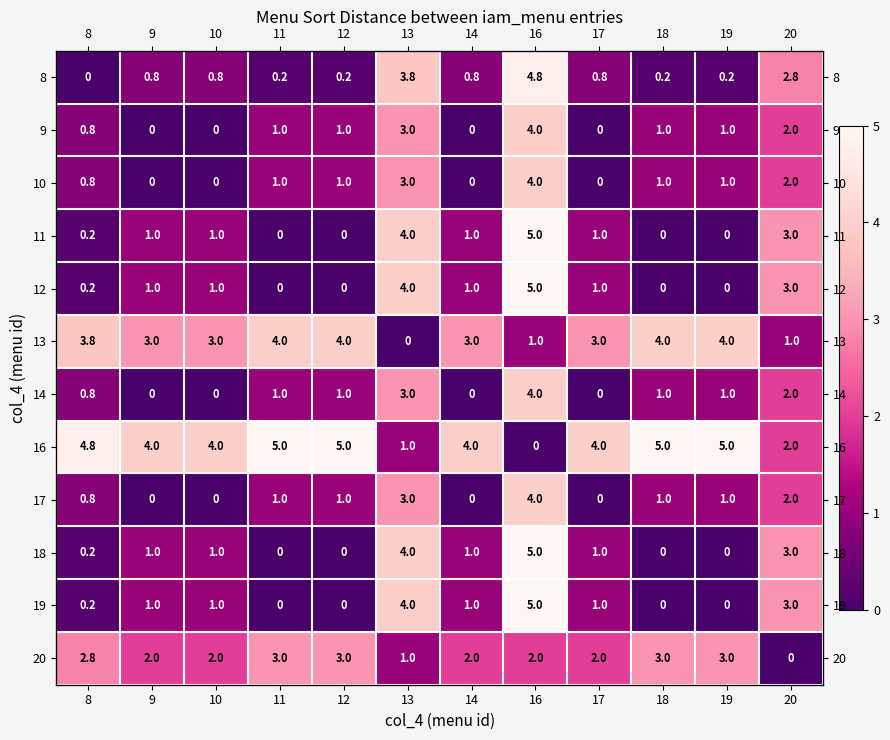

The 13 series shows 4.0 at 11. True or false?

True